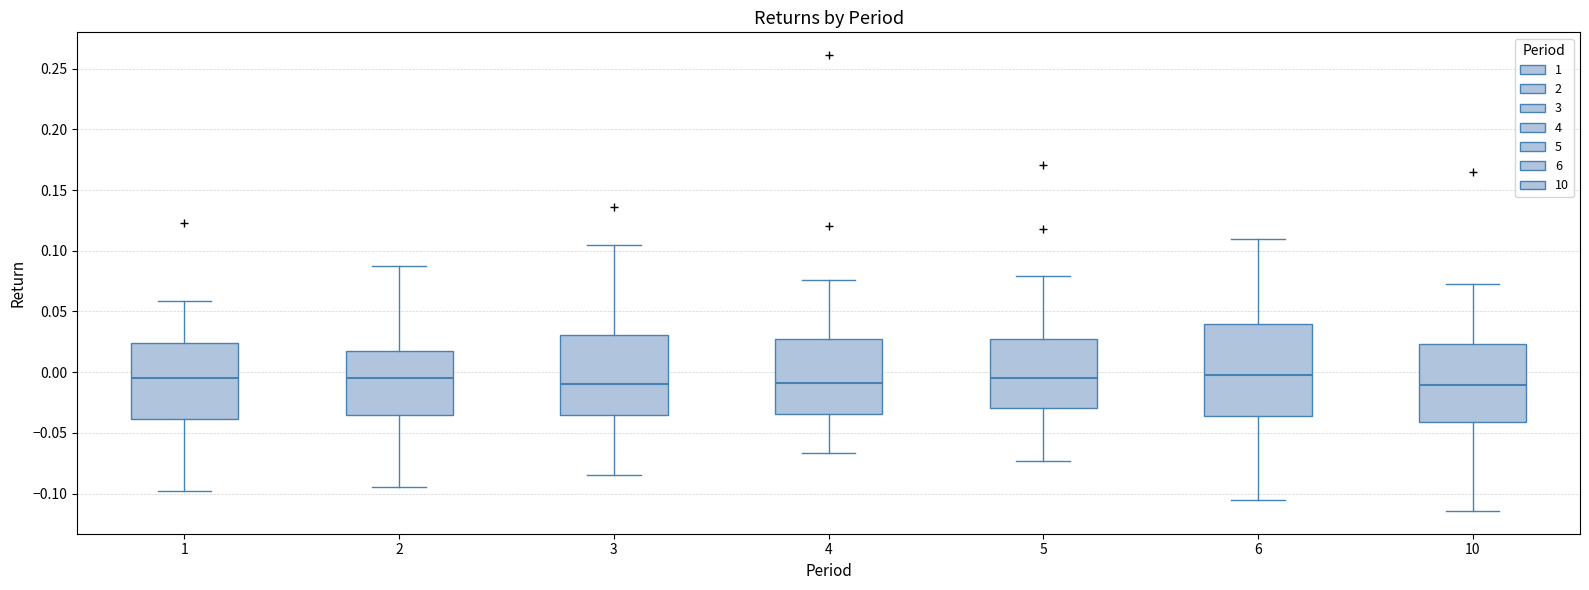

Where is the lower edge of the box at x = 5 on the y-axis? The values are not printed on the chart, so give them approximately, as read against the axis.

-0.030